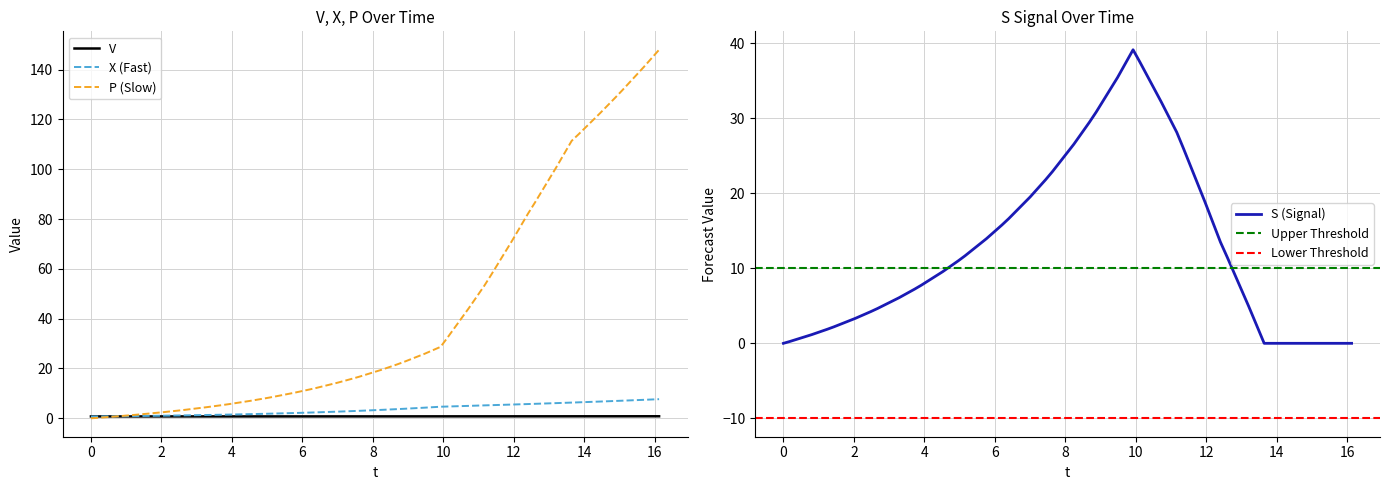

True or false: the data has more than 0 interior local peaks.

False